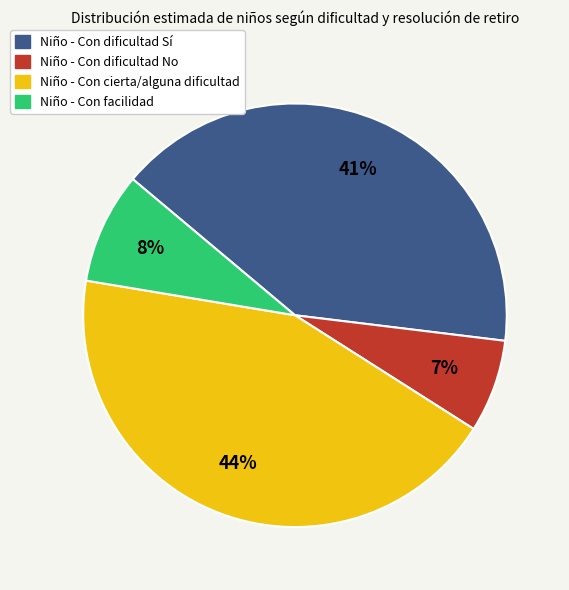

Count the number of slices in the pie.

4